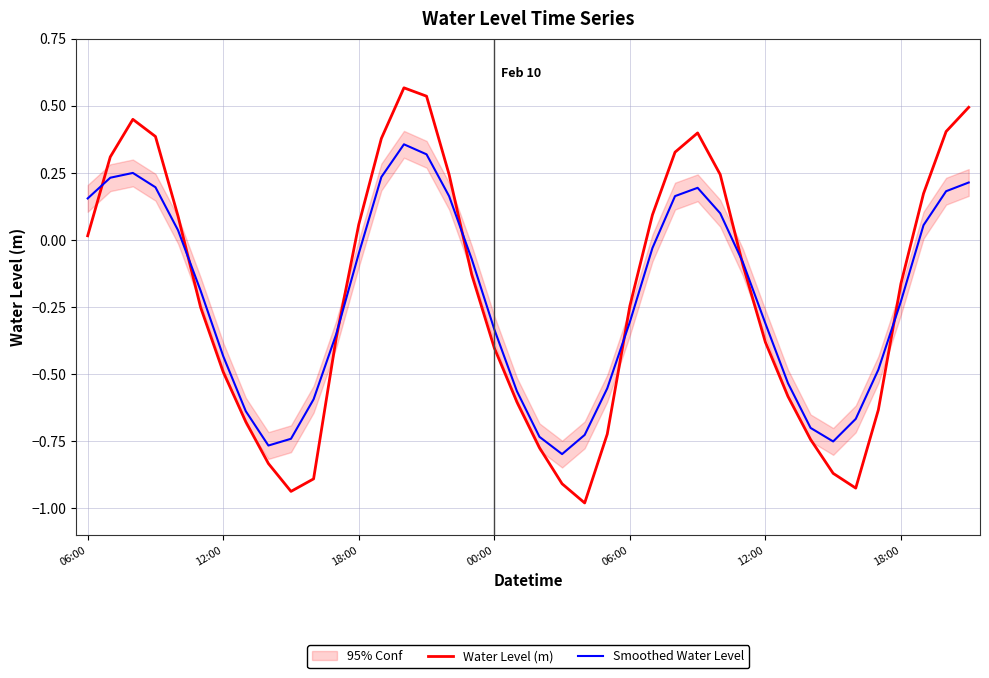

What is the sum of all Smoothed Water Level values?

-8.8